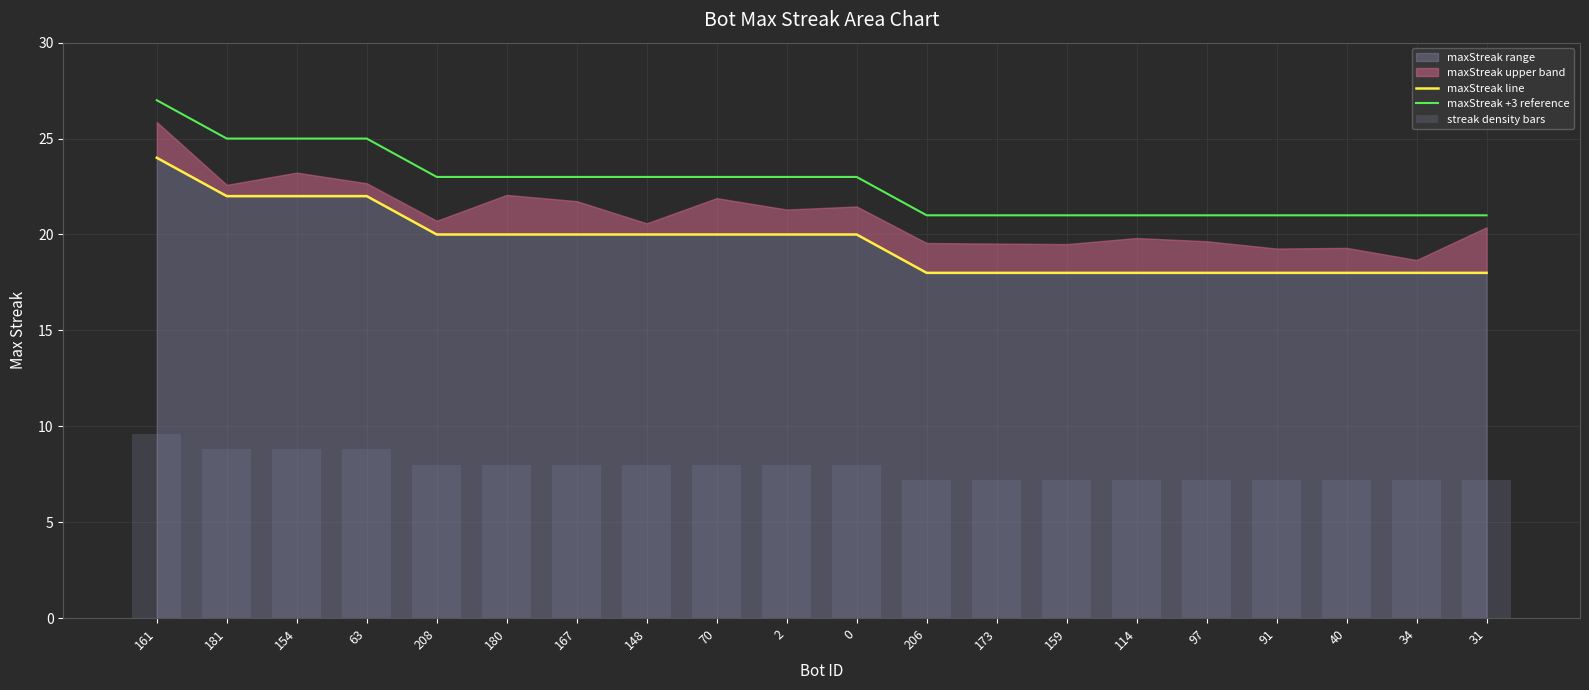

What is the sum of all maxStreak line values?

392.0